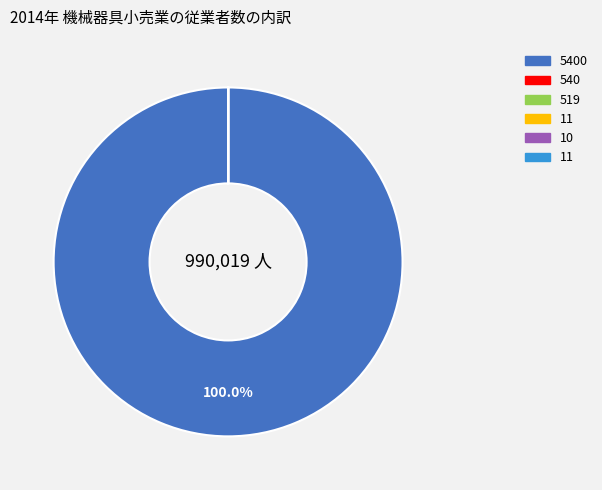

Does any single category account for the majority?

Yes